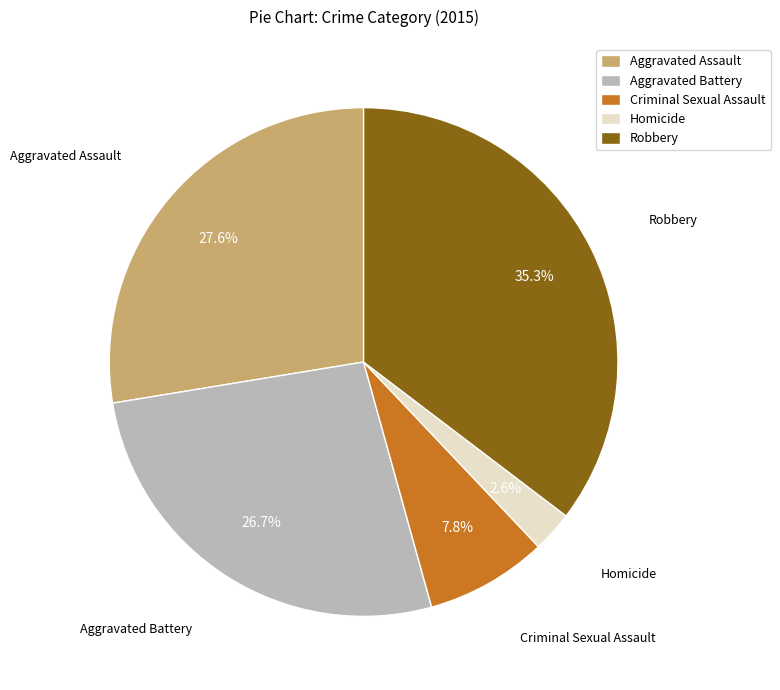

Is it true that Aggravated Battery is 27% of the pie?

True